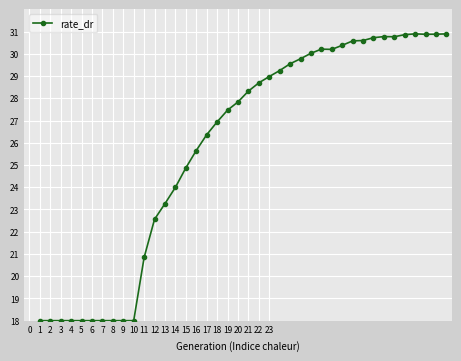

What is the value of the 16th point from the left?

25.7